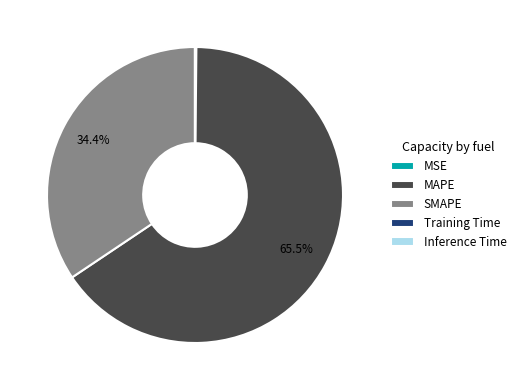

Which has a higher value, SMAPE or MAPE?

MAPE